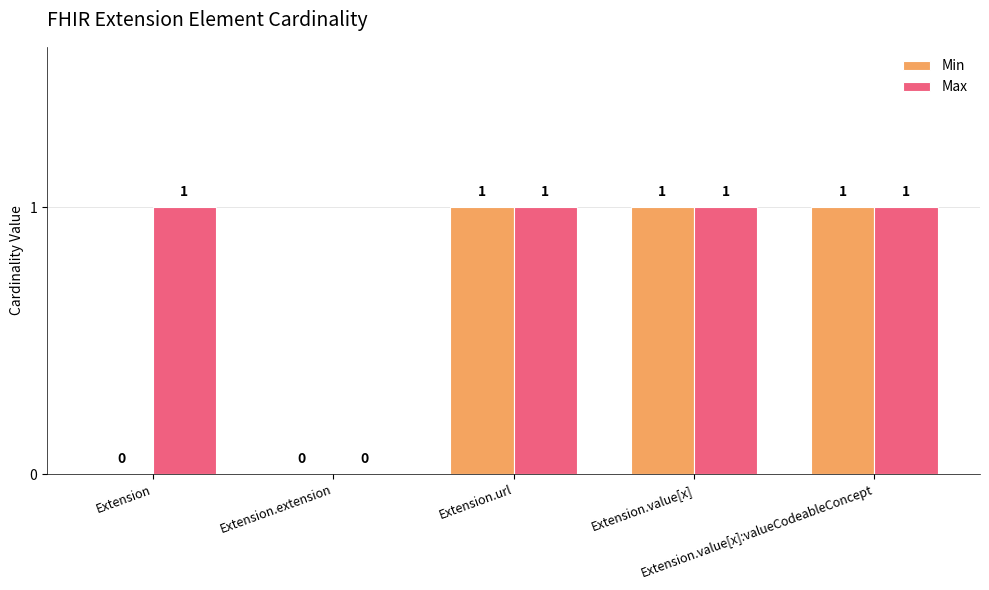

Reading left to right, list all the values displayed in this chart.

Min: 0	0	1	1	1
Max: 1	0	1	1	1